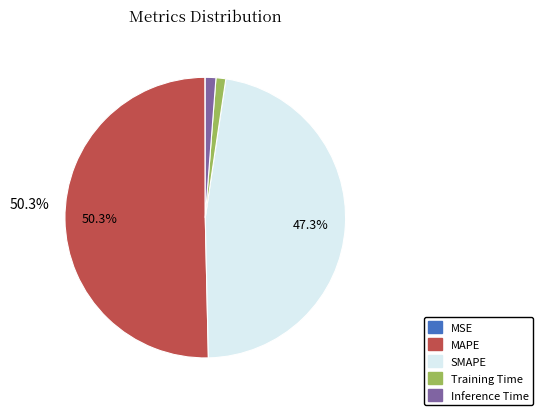

Which category has the biggest portion of the pie?

MAPE